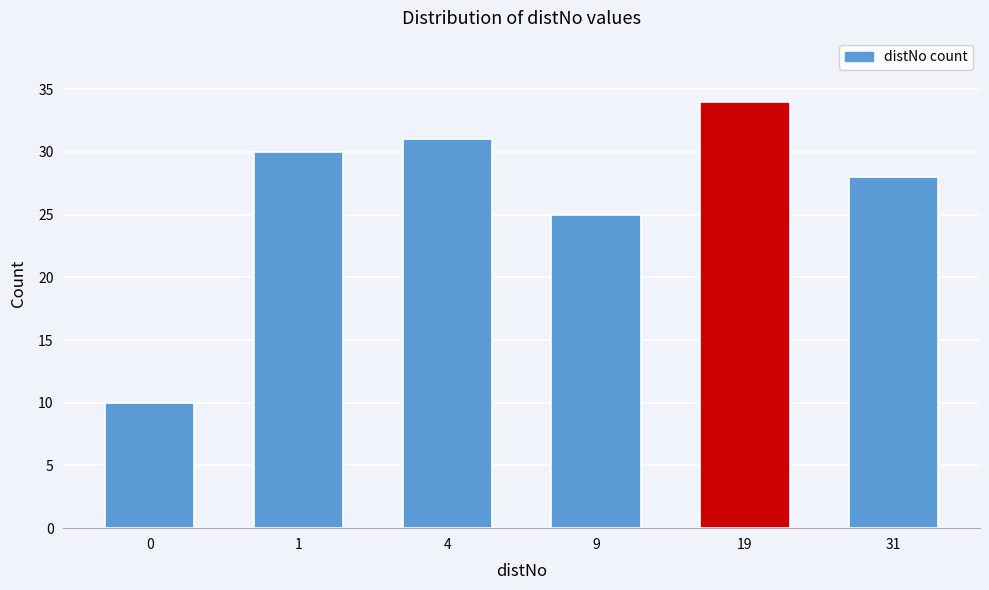

Reading right to left, extract all data points from this chart.

31=28	19=34	9=25	4=31	1=30	0=10